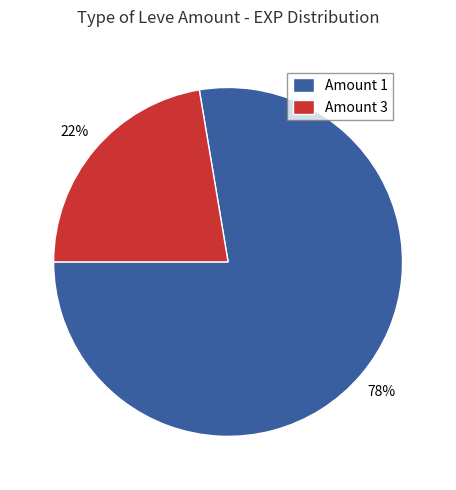

Which has a higher value, Amount 1 or Amount 3?

Amount 1